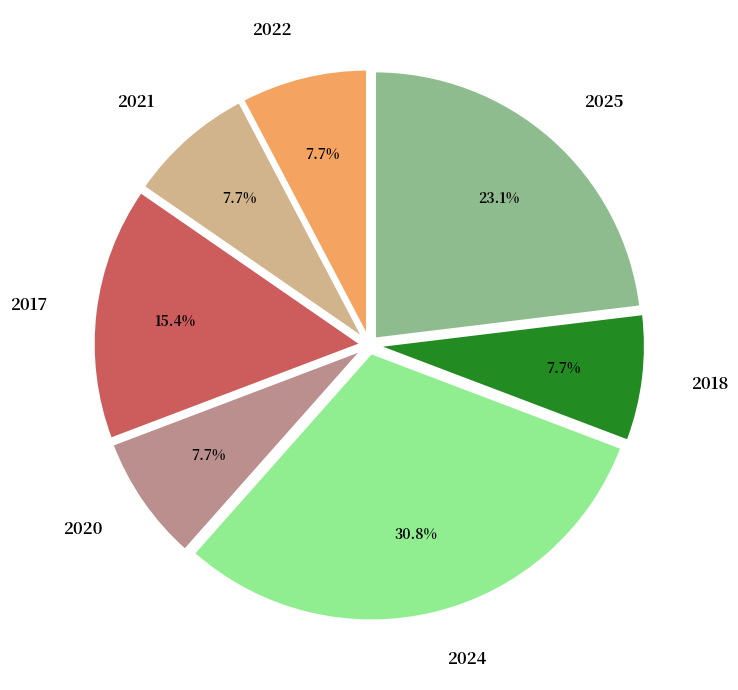

Which slice is the largest?

2024